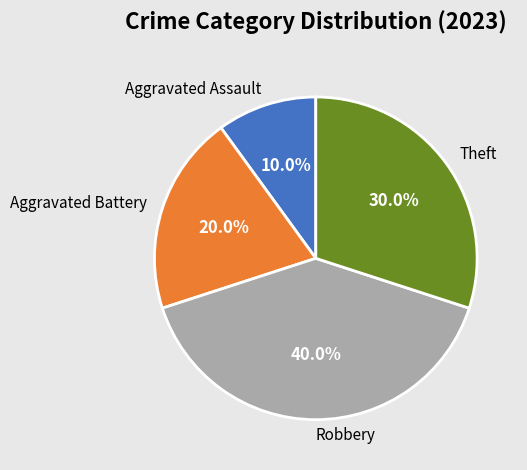

What percentage is the Aggravated Battery slice, to the nearest percent?

20%